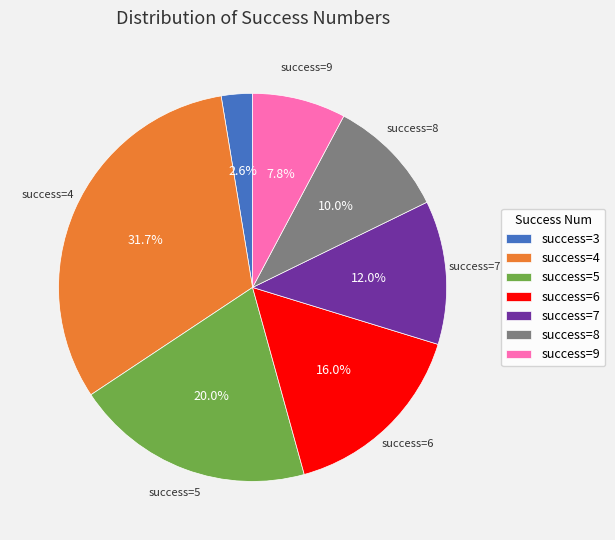

Does any single category account for the majority?

No